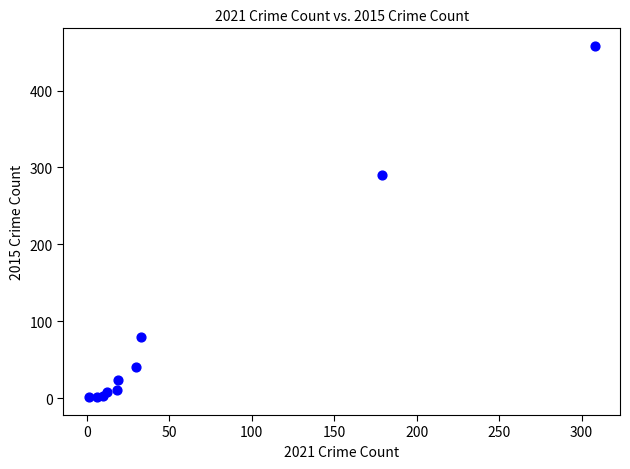

What Y value in the scatter plot is closest to 229?

290